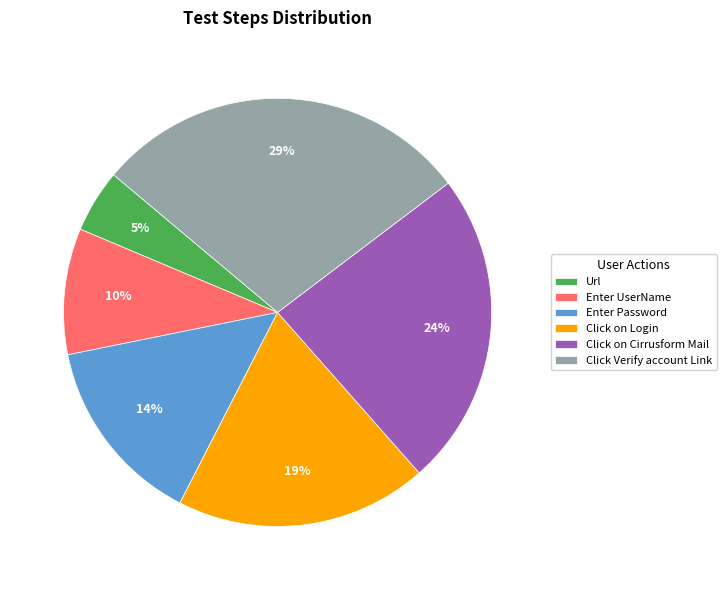

To the nearest percent, what is the difference between the largest and smallest slice percentages?

24%